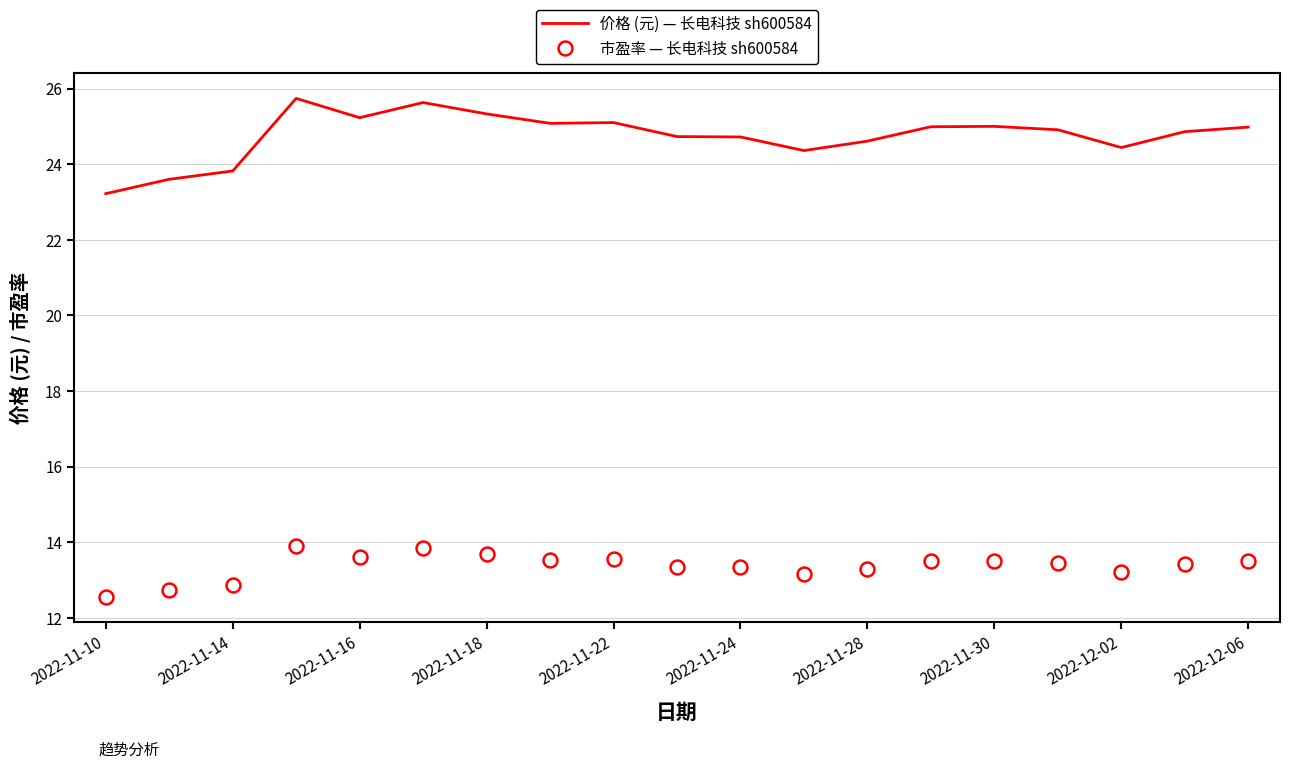

True or false: 价格 (元) — 长电科技 sh600584 has more than 2 interior local peaks.

True